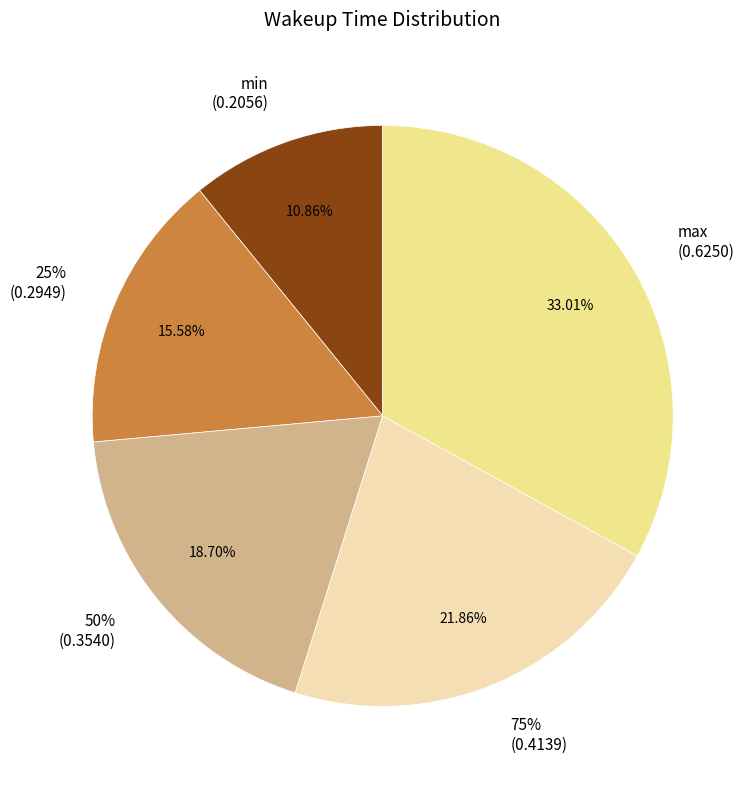

How much of the chart is everything except 75%?

78.1%